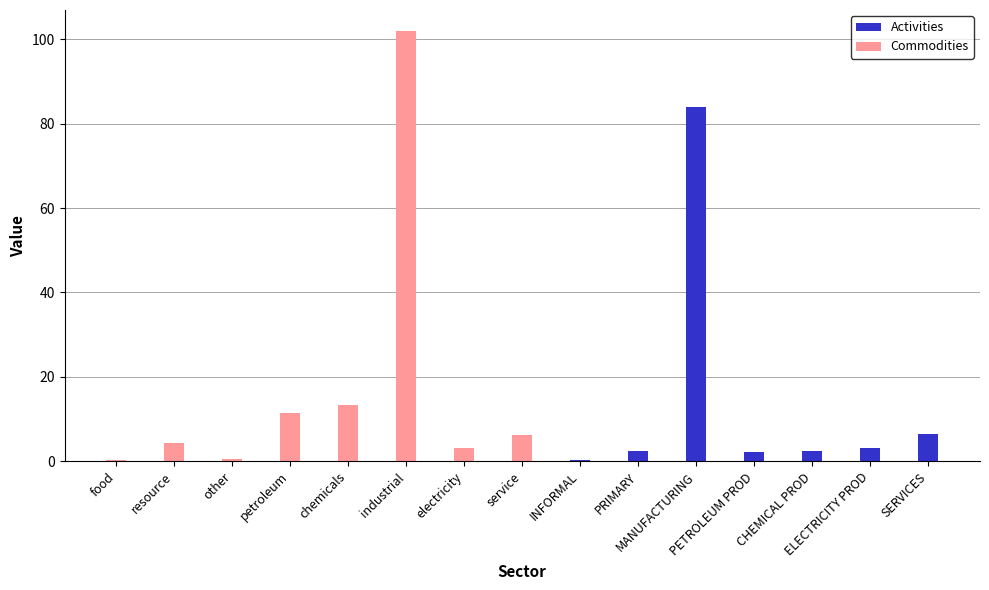

What is the maximum value for Activities?

83.9